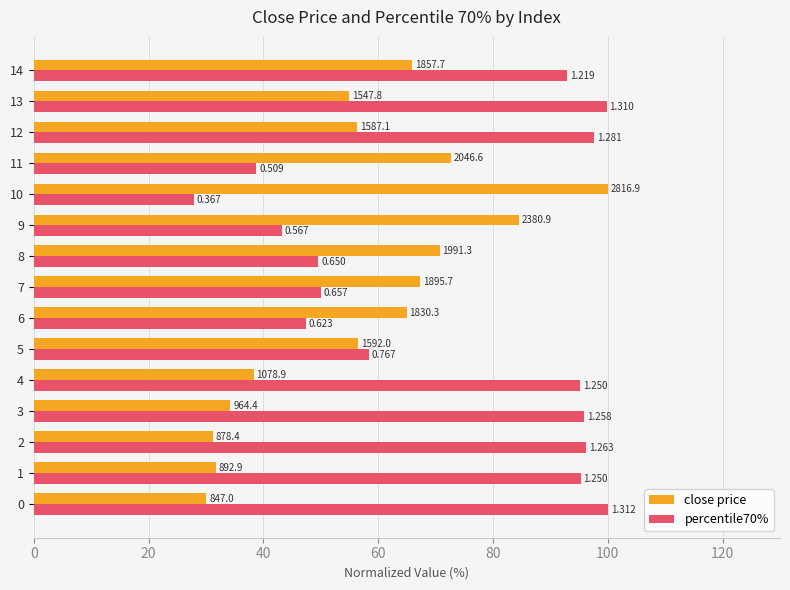

What is the value of the close price bar at the 5th from the left?

38.3